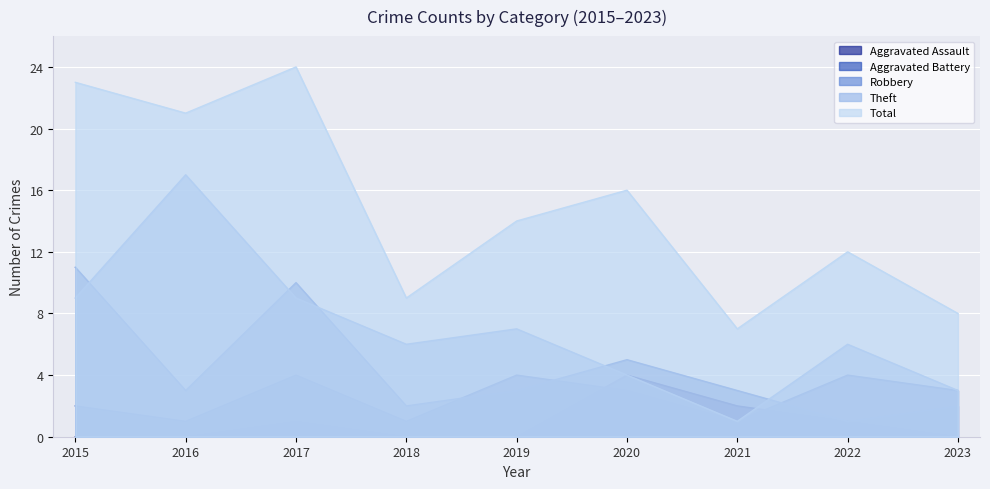

True or false: Aggravated Assault and Total intersect in this chart.

False